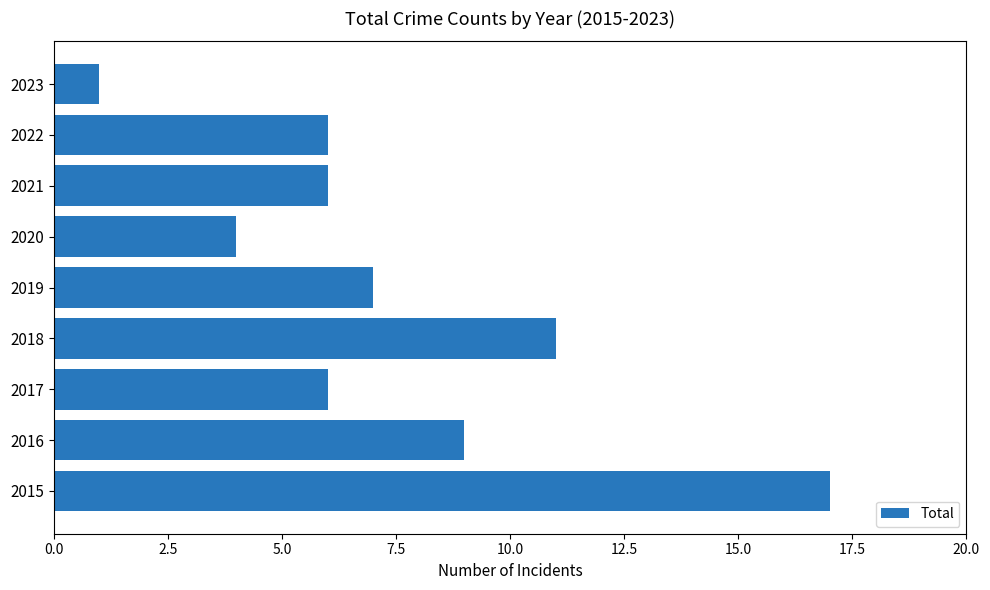

Reading top to bottom, extract all data points from this chart.

1	6	6	4	7	11	6	9	17